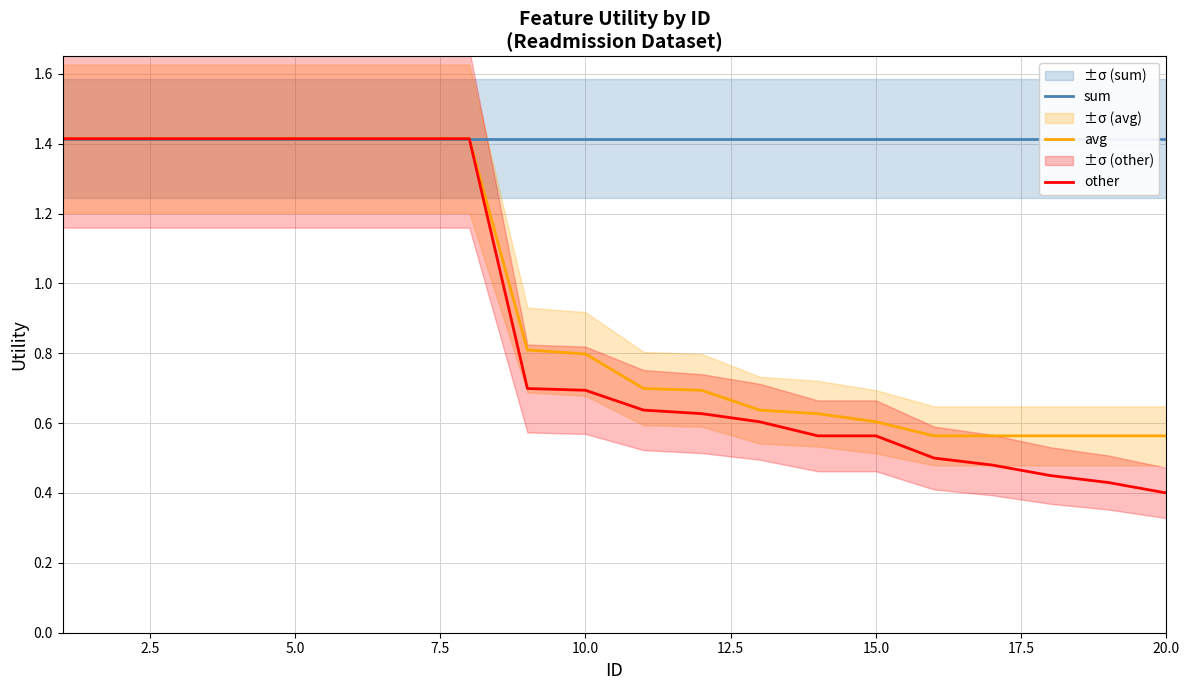

What are all the series names shown in the legend?

sum, avg, other